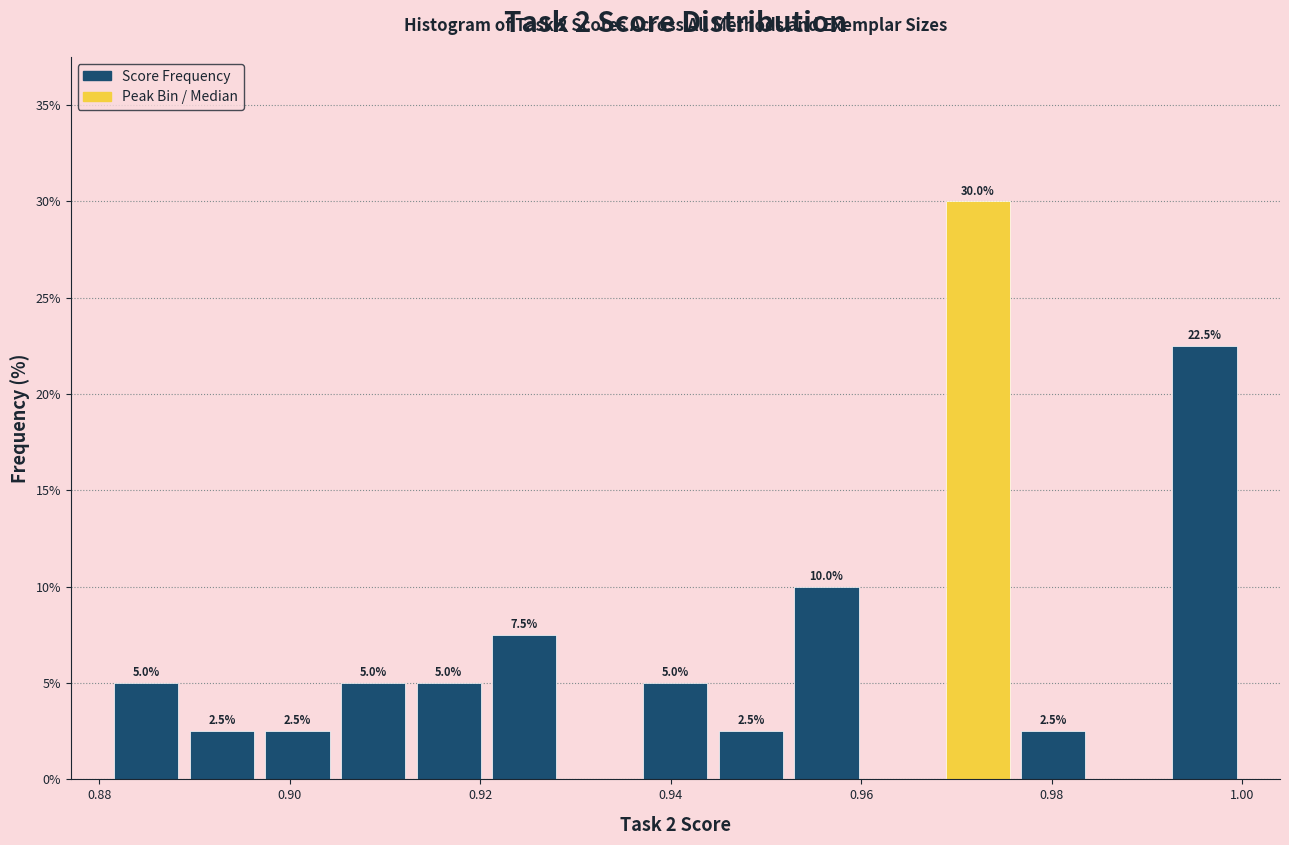

Around what value on the x-axis is the tallest bar? Give the approximate position of its centre, as read against the axis.

0.972